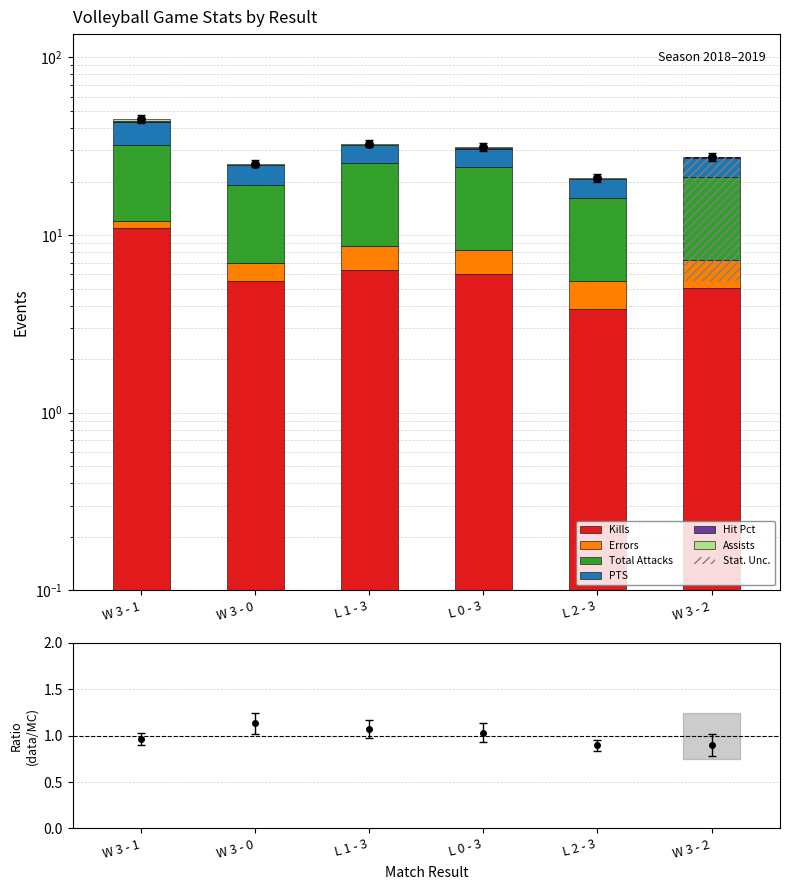

What is the total value across all series at W 3 - 2?

27.5